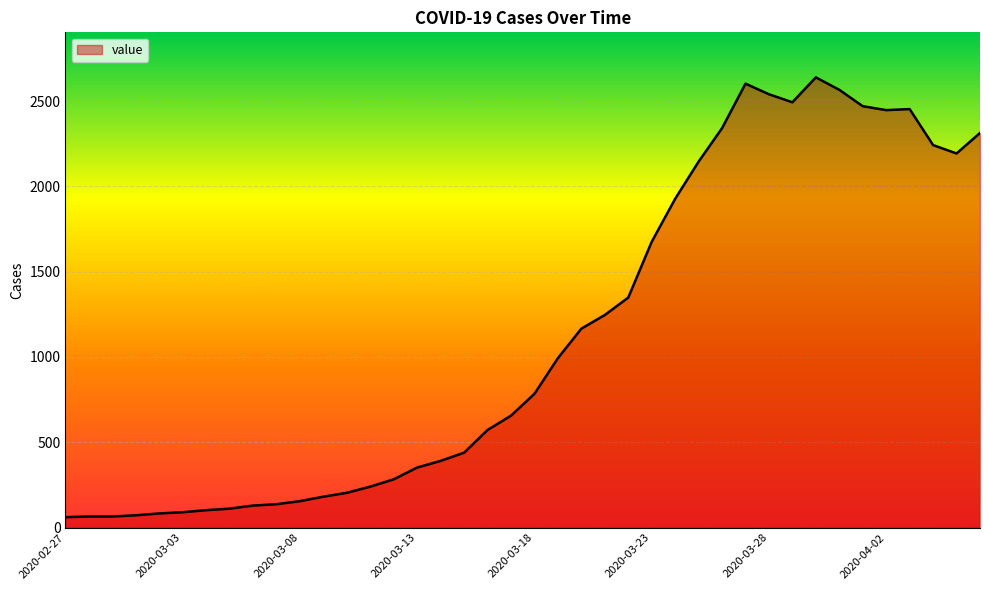

What is the maximum value shown in the chart?

2639